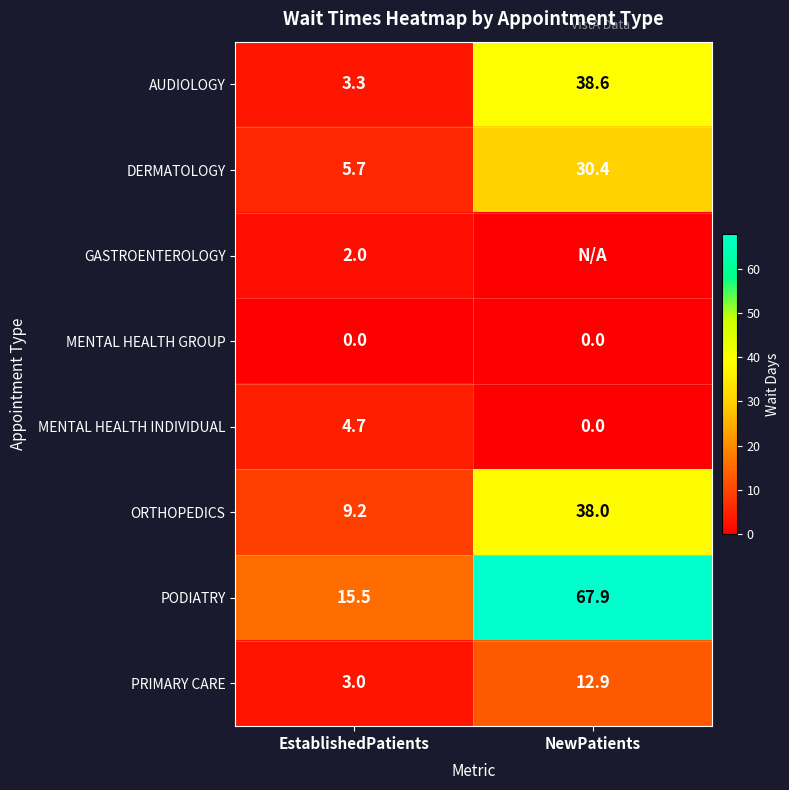

How many data points in DERMATOLOGY are above 30?

1